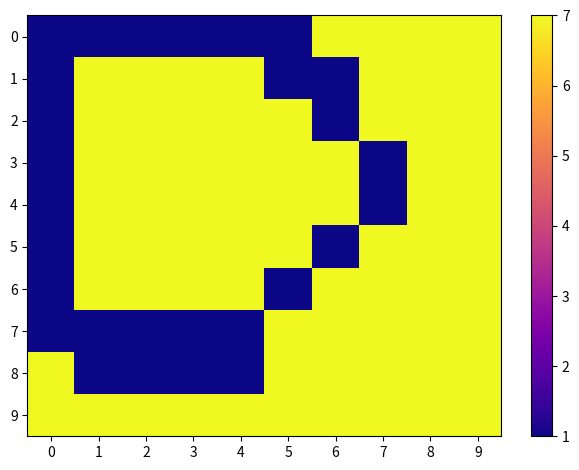

At 9, list the series in order from largest to smallest.

0, 1, 2, 3, 4, 5, 6, 7, 8, 9